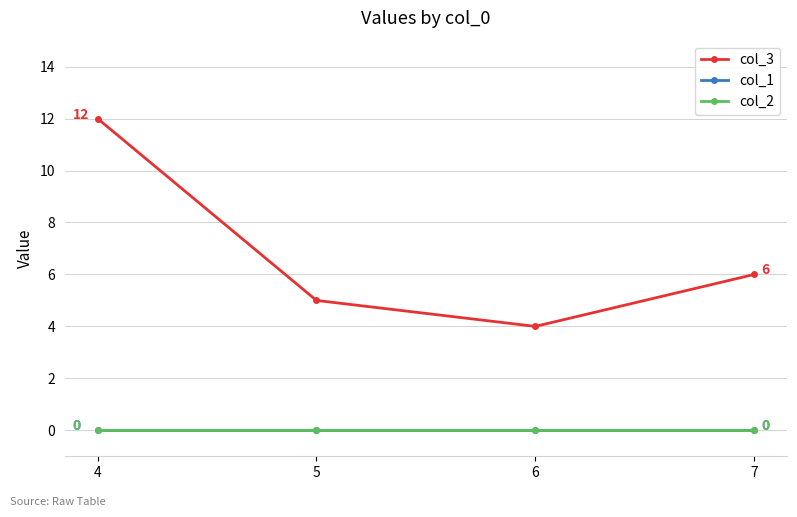

Is this an area chart (filled region under the line)?

No